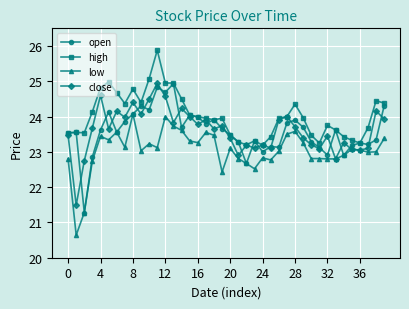

What is the greatest value displayed?

25.9